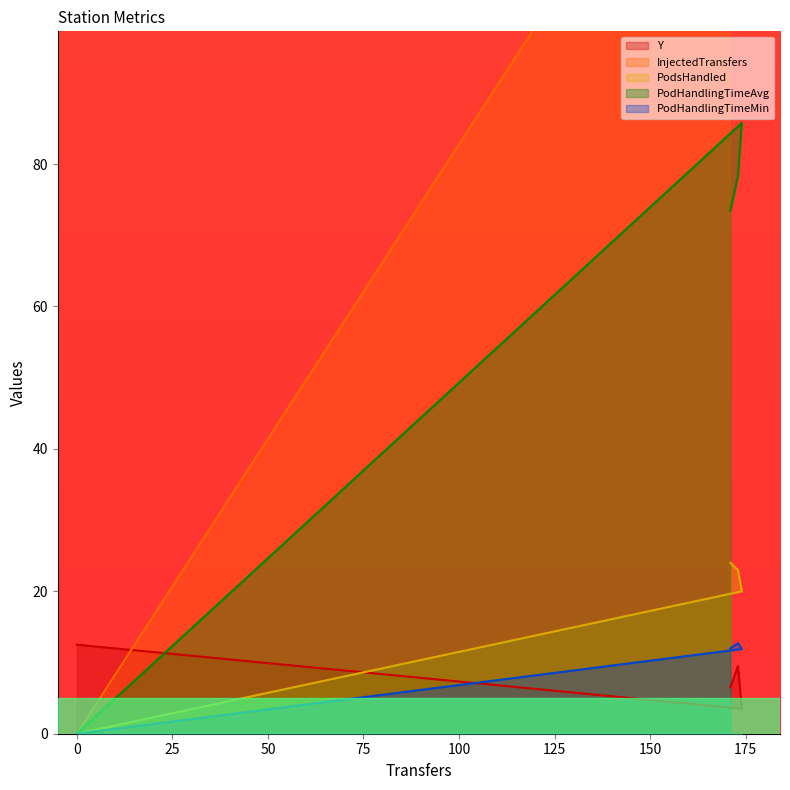

Reading left to right, list all the values displayed in this chart.

Y: 12.5	3.5	9.5	6.5
InjectedTransfers: 0.0	144.0	137.0	134.0
PodsHandled: 0.0	20.0	23.0	24.0
PodHandlingTimeAvg: 0.0	85.8	78.3	73.4
PodHandlingTimeMin: 0.0	11.9	12.7	12.0